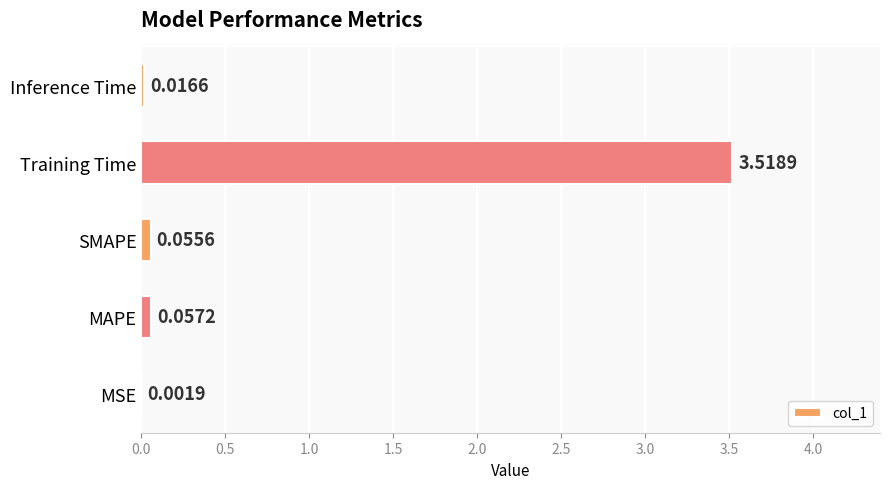

At which label is the value closest to 1?

MAPE